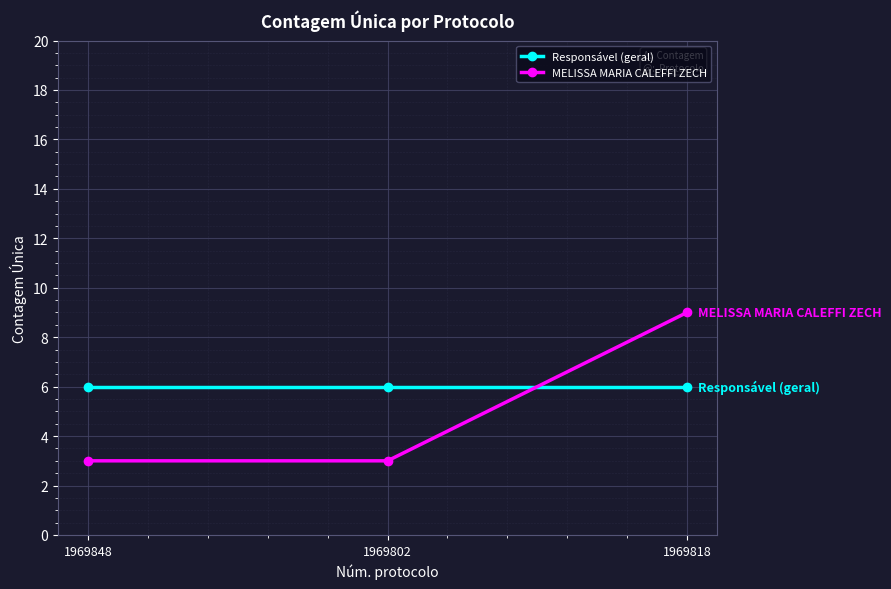

True or false: Responsável (geral) has a value of 6 at 1969818.

True